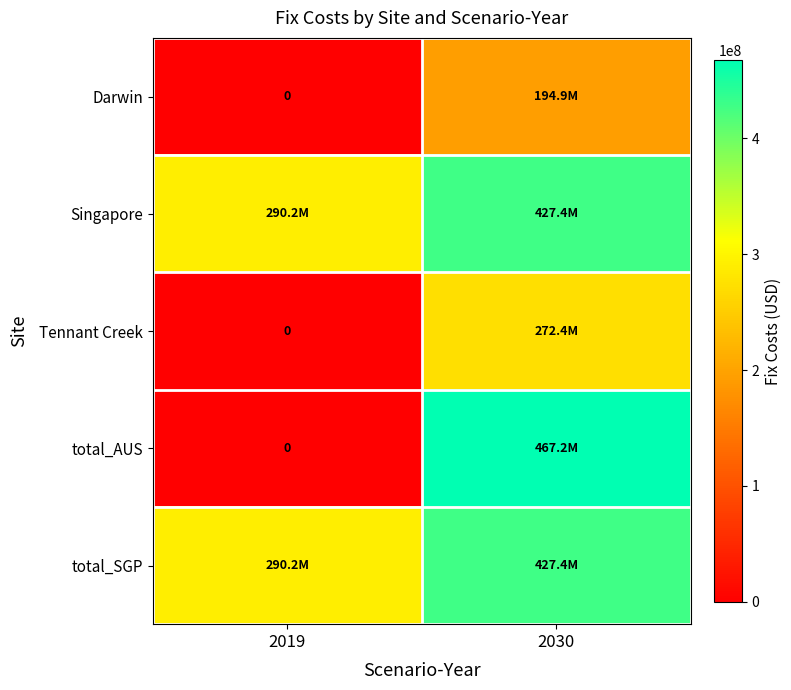

Read the total_AUS value at 2030.

467241147.0